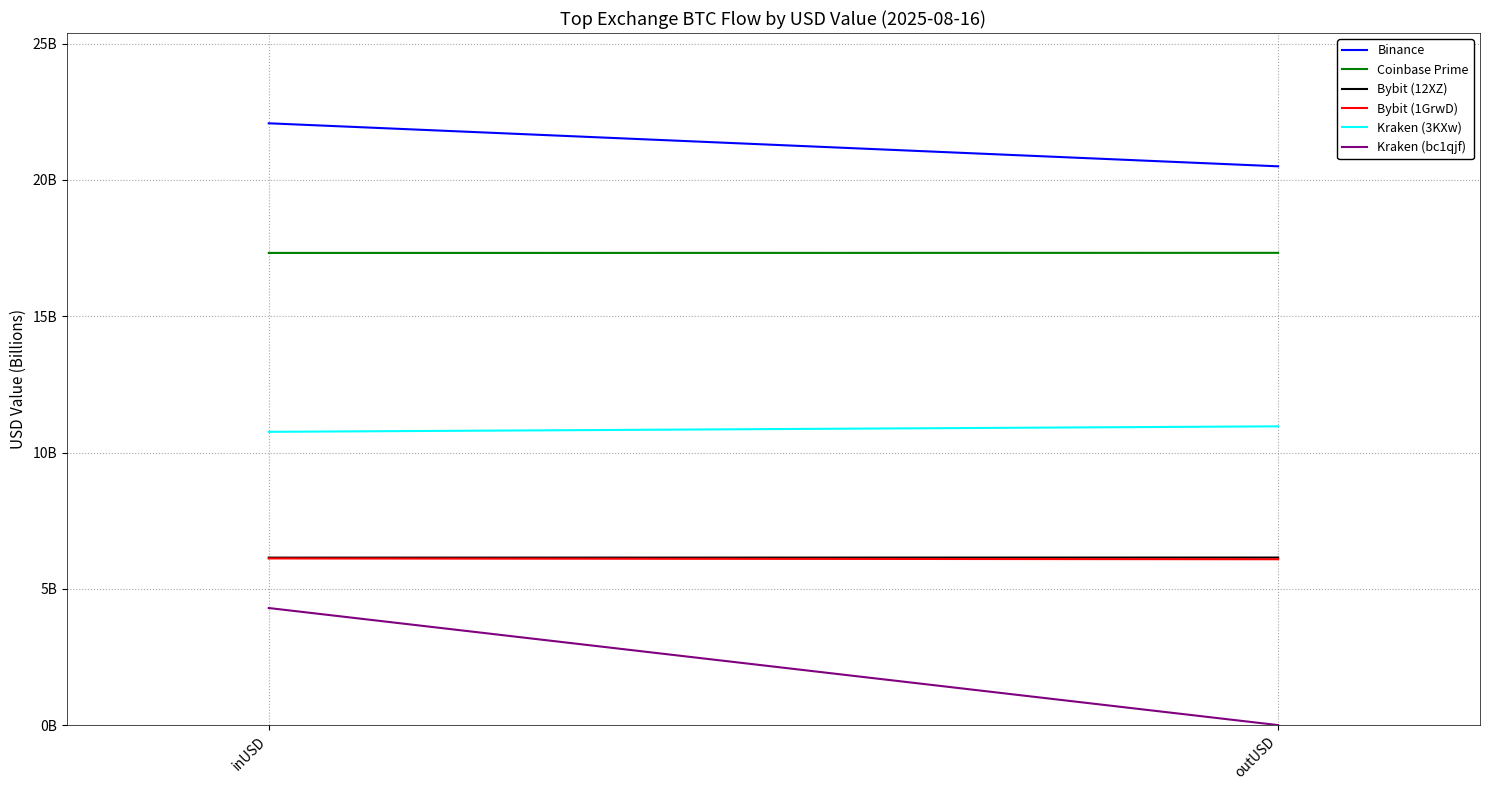

Which has a higher value, outUSD or inUSD?

inUSD